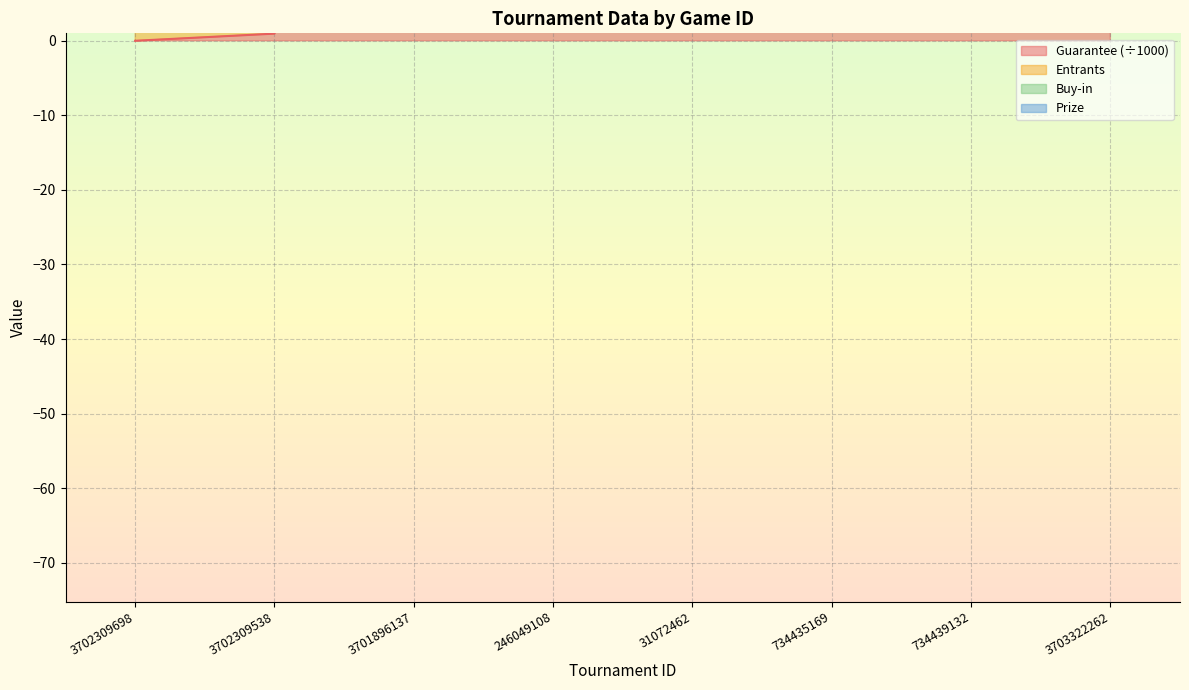

Rank the categories by Entrants value from highest to lowest.

734435169, 31072462, 734439132, 3703322262, 3701896137, 246049108, 3702309538, 3702309698